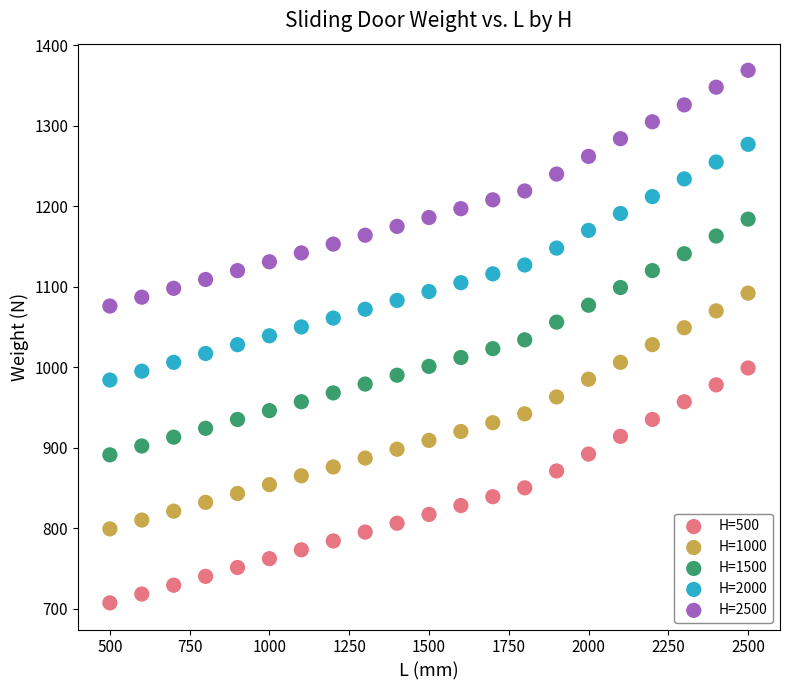

Which series contains the lowest Y value?

H=500